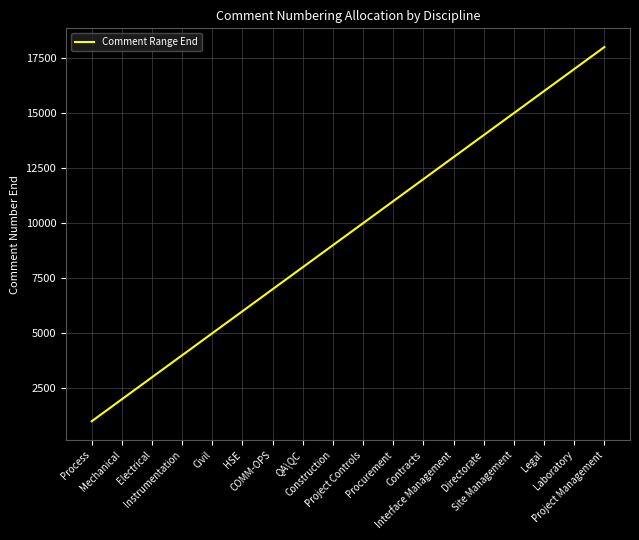

Which category has the highest value across all series?

Project Management